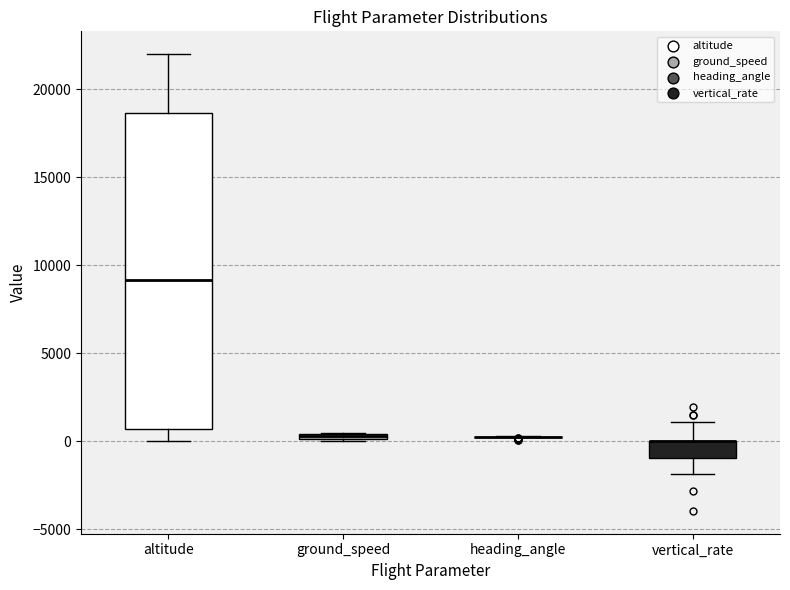

Where does the upper whisker of the box for altitude end on the y-axis? The values are not printed on the chart, so give them approximately, as read against the axis.

22000